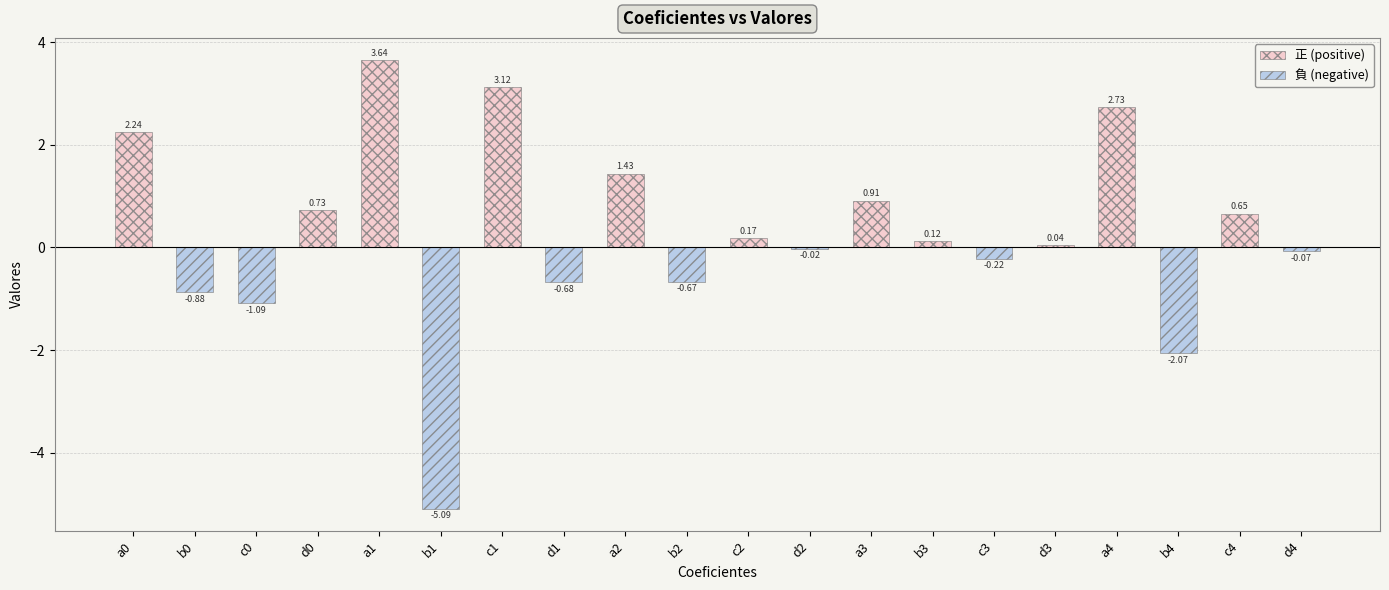

The 正 (positive) series shows 1.0 at a0. True or false?

False